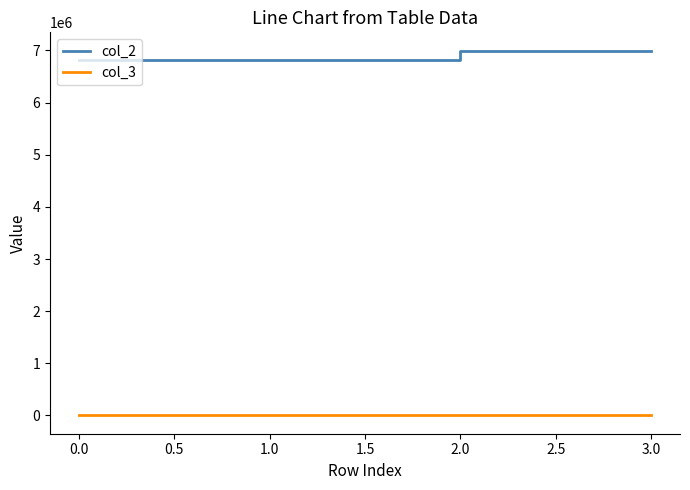

The value of col_3 at 0.0 is 2. True or false?

True